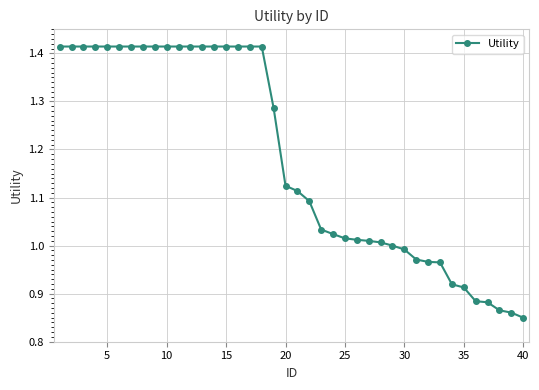

What is the difference between the maximum and second lowest values?

0.6